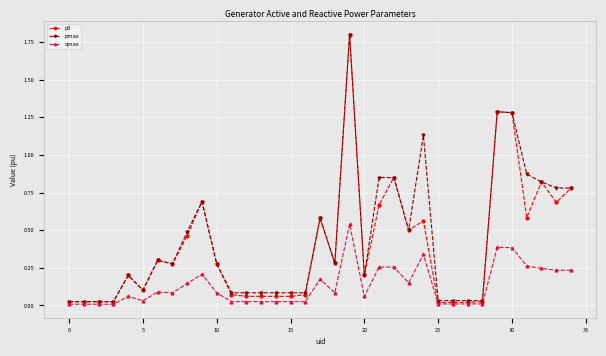

At how many categories does at least one series exceed 1?

4